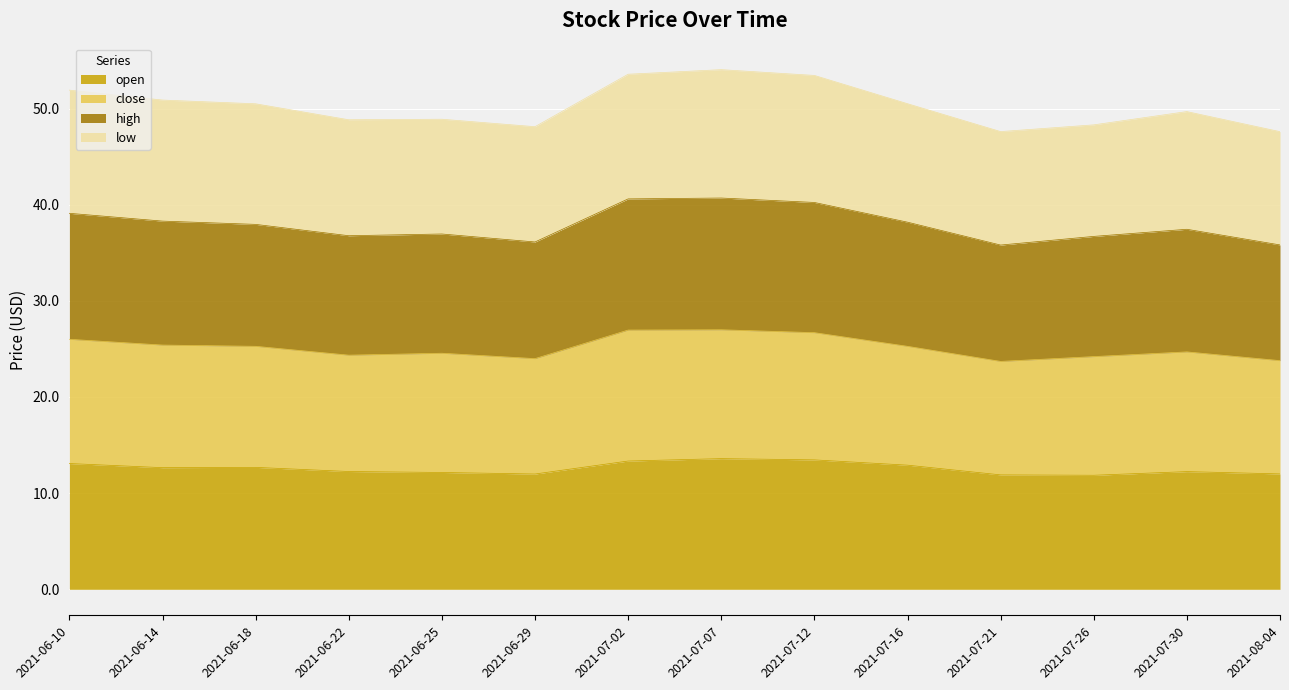

What is the total value across all series at 2021-06-10?

51.9